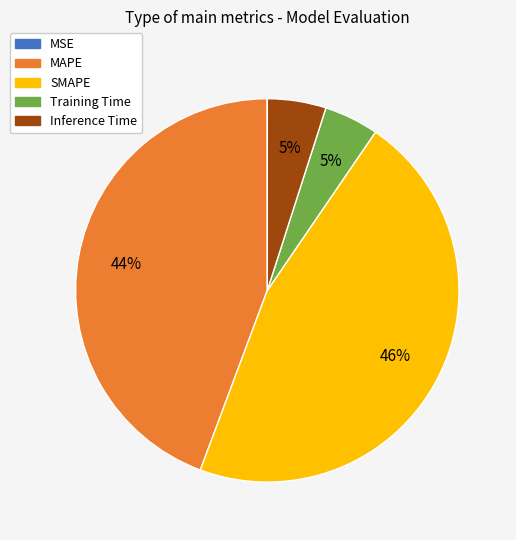

Which category has the biggest portion of the pie?

SMAPE